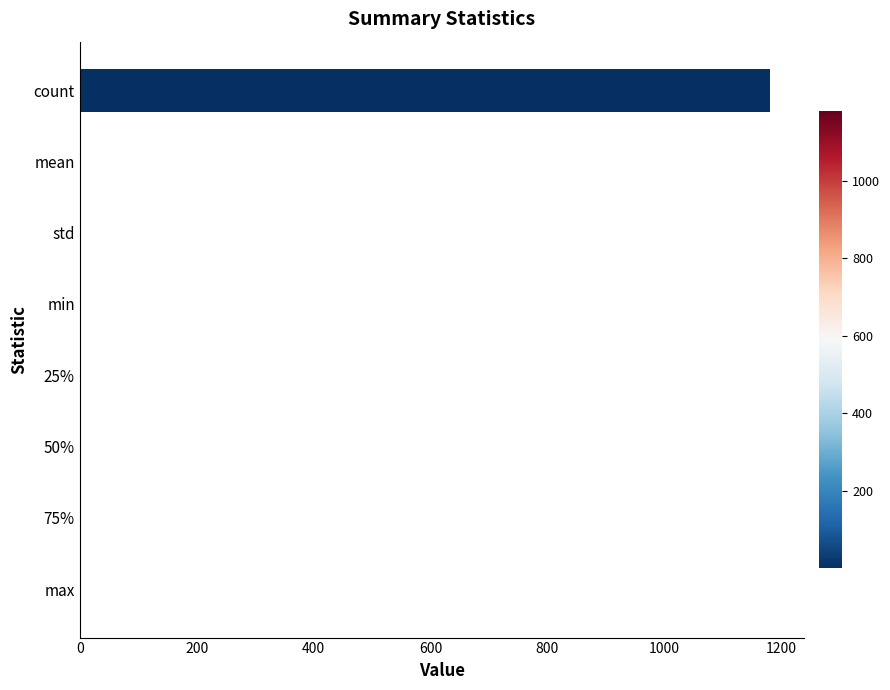

What is the greatest value displayed?

1180.0